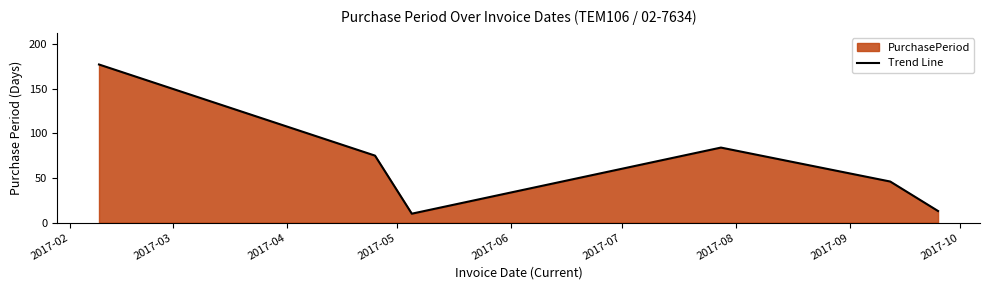

What is the maximum value shown in the chart?

177